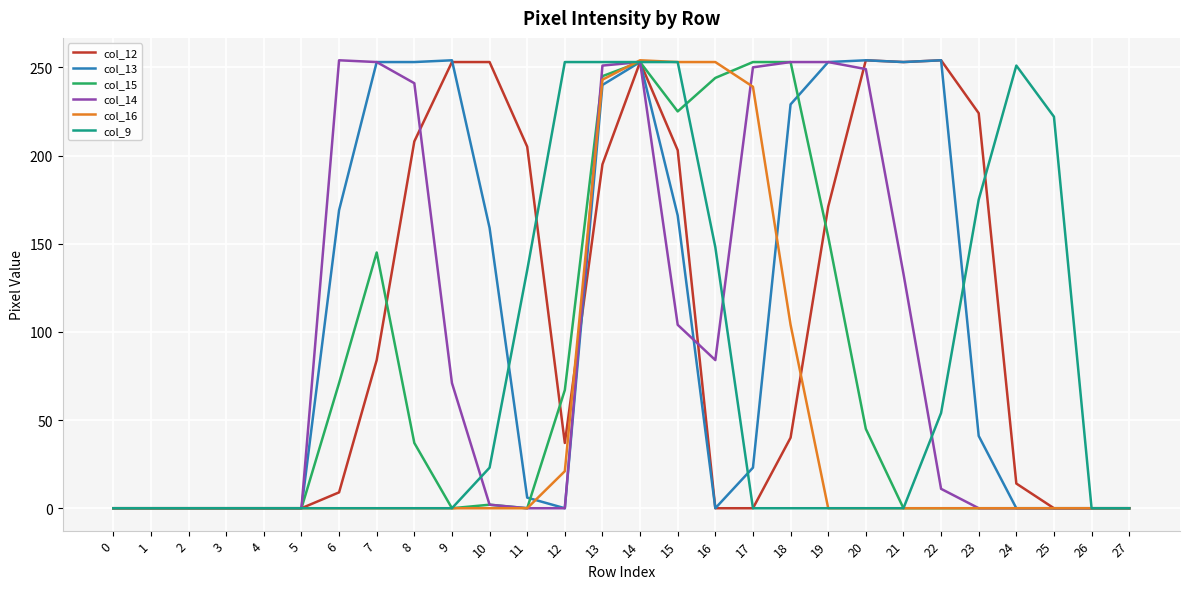

True or false: col_14 and col_9 cross at least once.

True